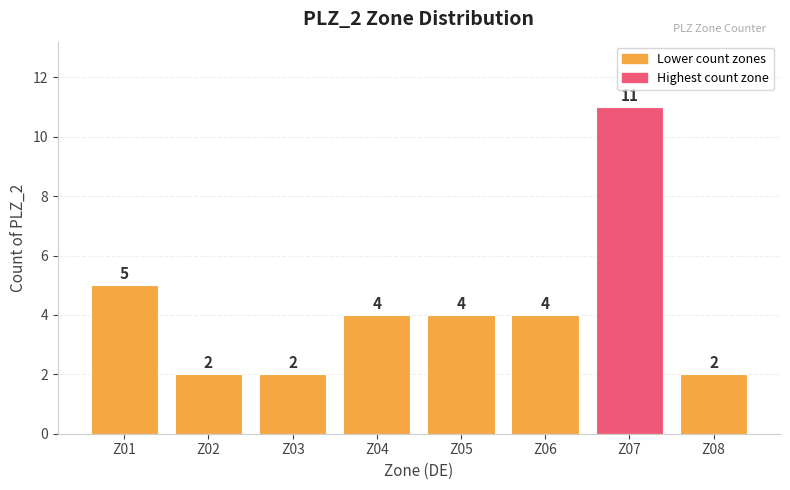

Reading left to right, transcribe all the data shown in this chart.

Z01=5	Z02=2	Z03=2	Z04=4	Z05=4	Z06=4	Z07=11	Z08=2